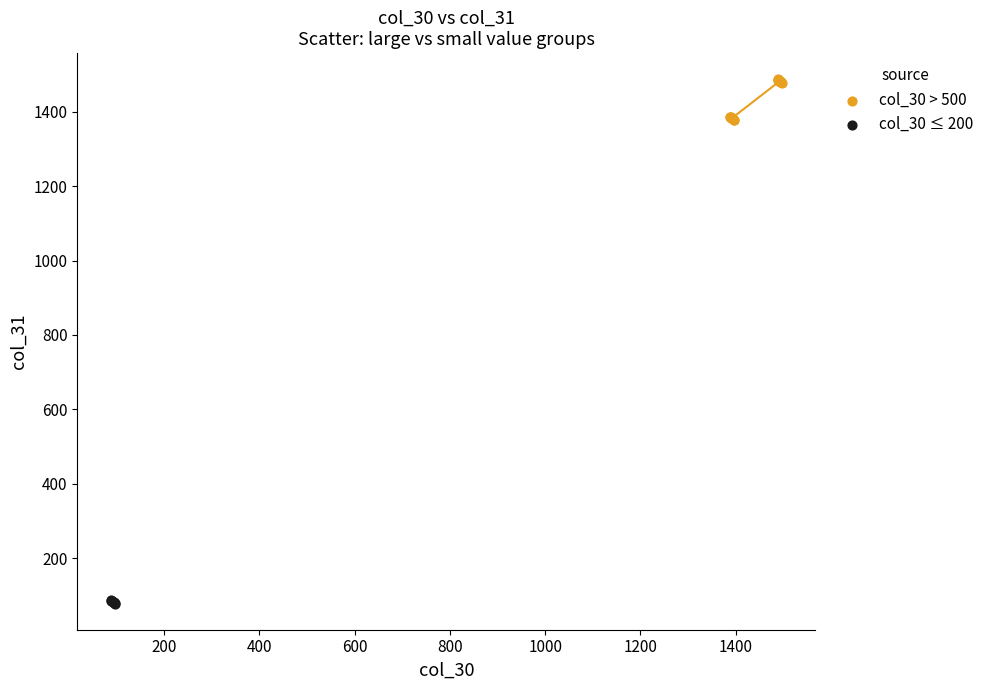

What are all the series names shown in the legend?

col_30 > 500, col_30 ≤ 200